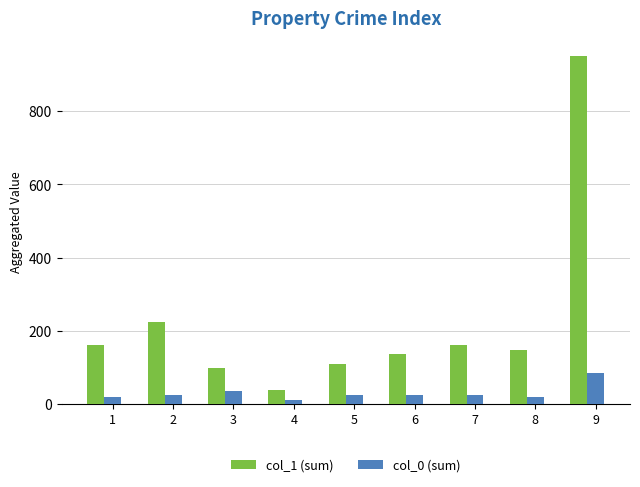

How many bars are there in each group?

2